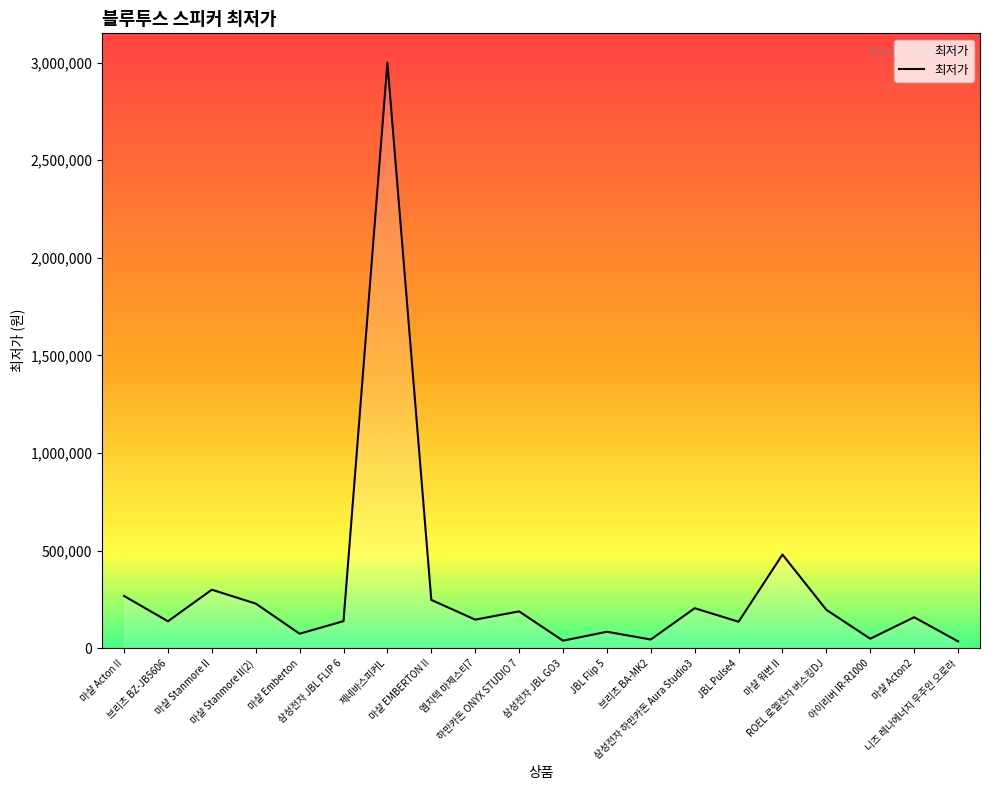

What is the difference between the maximum and minimum values?

2964600